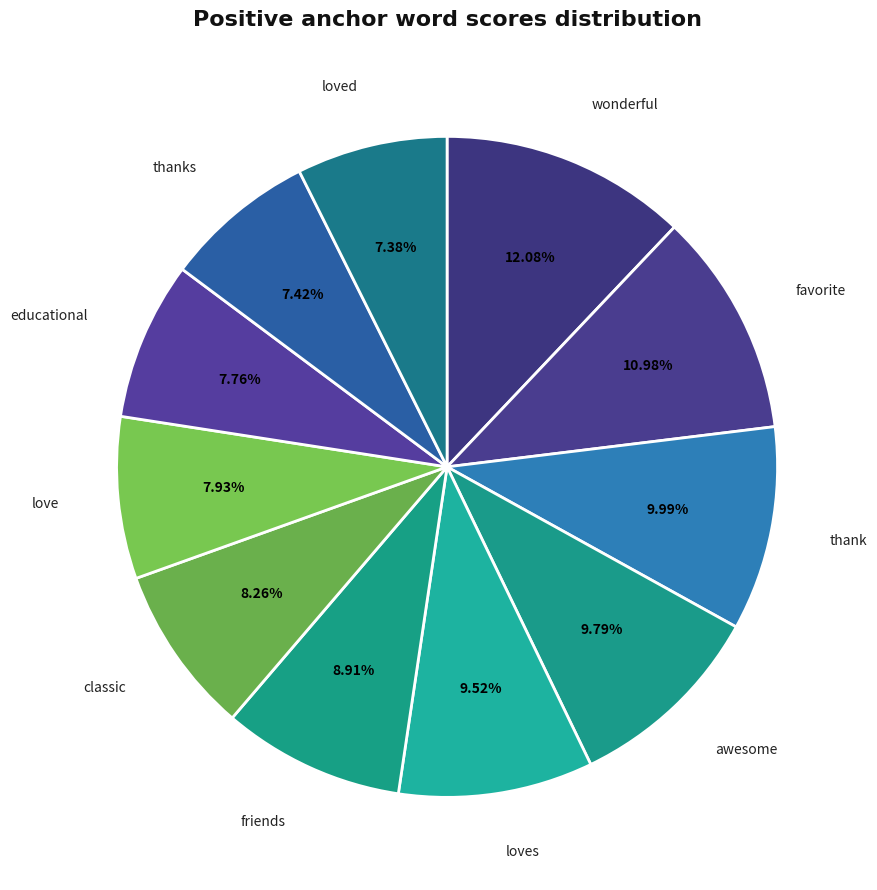

Which slice is the largest?

wonderful